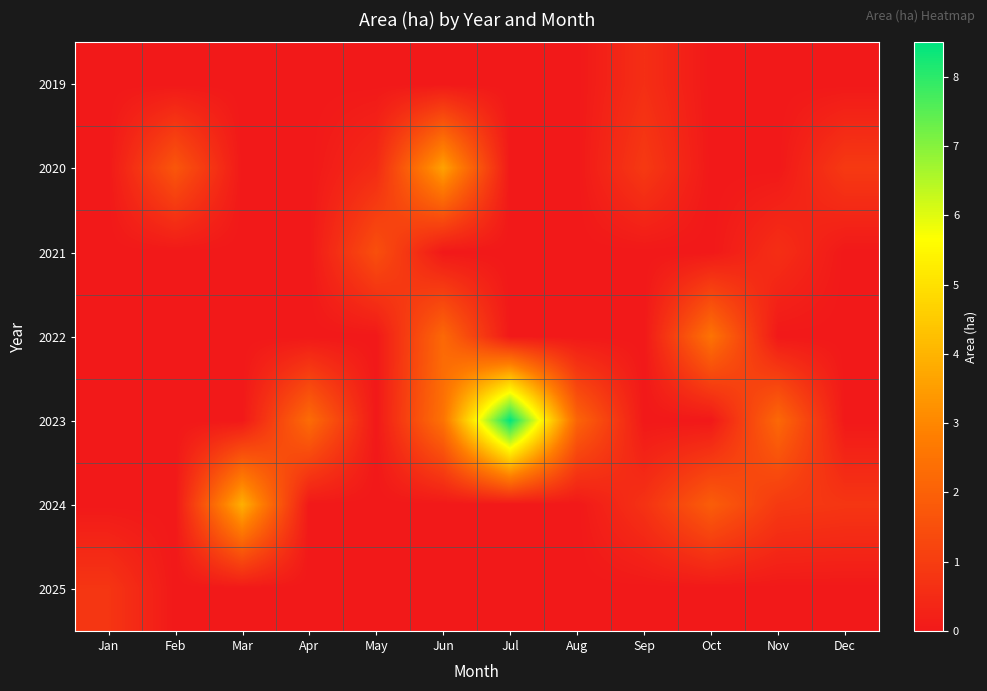

Reading right to left, transcribe all the data shown in this chart.

2019: Dec=0.0	Nov=0.0	Oct=0.0	Sep=0.6	Aug=0.0	Jul=0.0	Jun=0.0	May=0.0	Apr=0.0	Mar=0.0	Feb=0.0	Jan=0.0
2020: Dec=0.9	Nov=0.0	Oct=0.0	Sep=0.9	Aug=0.0	Jul=0.0	Jun=3.6	May=0.5	Apr=0.0	Mar=0.0	Feb=1.7	Jan=0.0
2021: Dec=0.0	Nov=0.6	Oct=0.0	Sep=0.0	Aug=0.0	Jul=0.0	Jun=0.0	May=1.5	Apr=0.0	Mar=0.0	Feb=0.0	Jan=0.0
2022: Dec=0.0	Nov=0.0	Oct=2.5	Sep=0.0	Aug=0.0	Jul=0.0	Jun=2.2	May=0.0	Apr=0.0	Mar=0.0	Feb=0.0	Jan=0.0
2023: Dec=0.0	Nov=2.2	Oct=0.0	Sep=0.0	Aug=2.1	Jul=8.5	Jun=2.5	May=0.0	Apr=2.3	Mar=0.0	Feb=0.0	Jan=0.0
2024: Dec=0.8	Nov=0.9	Oct=1.9	Sep=0.7	Aug=0.0	Jul=0.0	Jun=0.0	May=0.0	Apr=0.0	Mar=3.9	Feb=0.0	Jan=0.0
2025: Dec=0.0	Nov=0.0	Oct=0.0	Sep=0.0	Aug=0.0	Jul=0.0	Jun=0.0	May=0.0	Apr=0.0	Mar=0.0	Feb=0.0	Jan=0.8